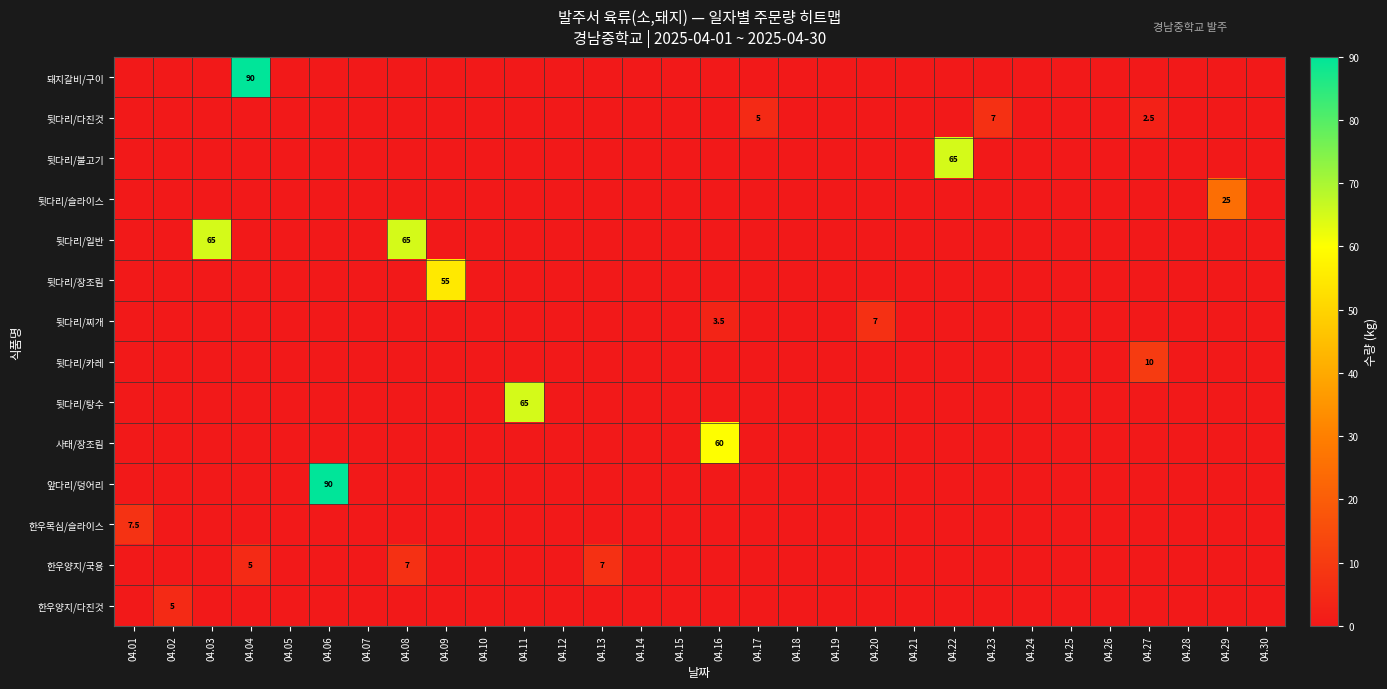

True or false: 뒷다리/다진것 has a value of 0.0 at 04.08.

True